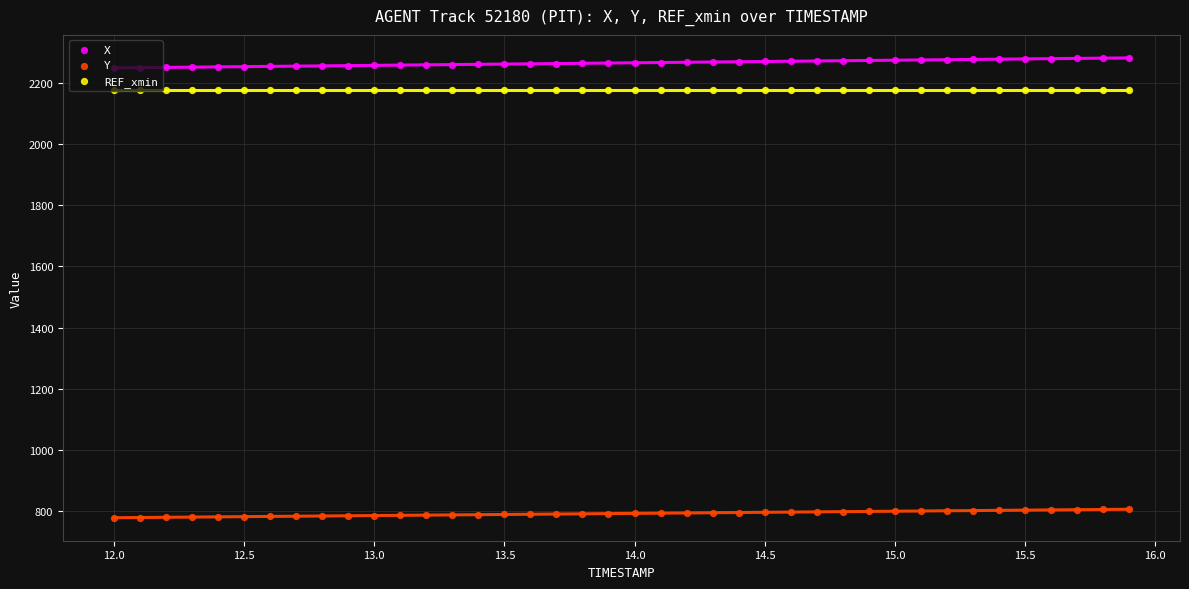

At how many categories does at least one series exceed 2067?

40